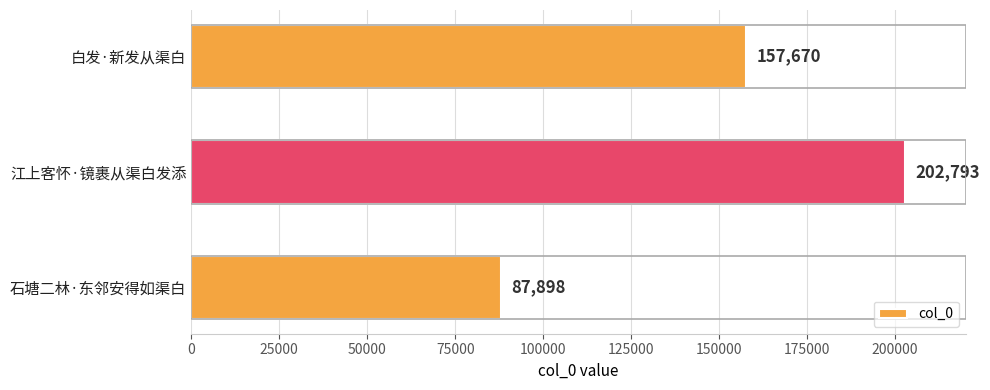

What is the smallest value displayed?

87898